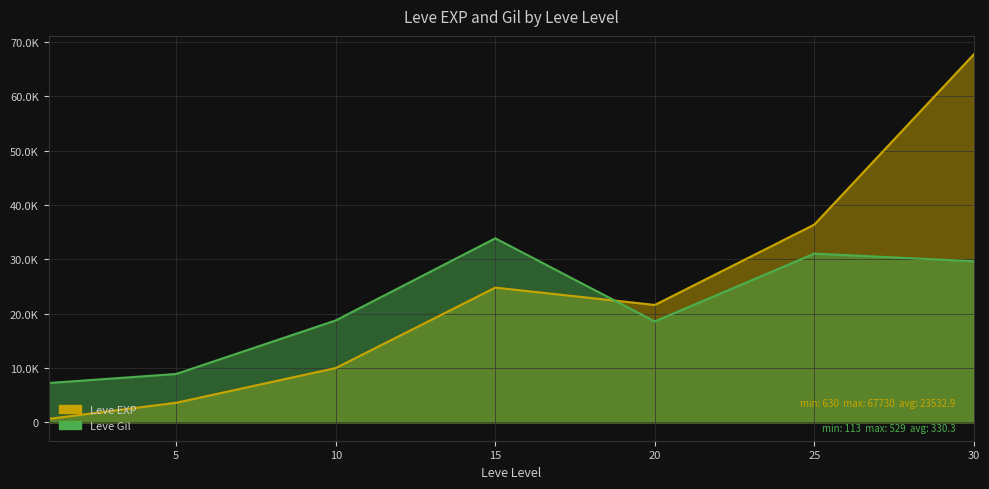

At which label does Leve EXP first exceed 21600?

15